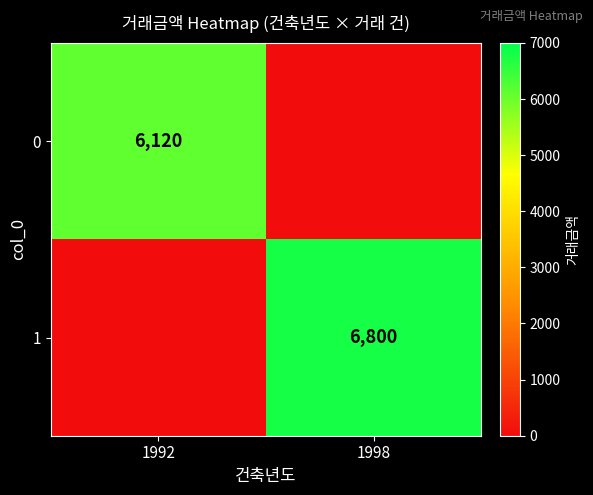

The value of 0 at 1992 is 8220. True or false?

False